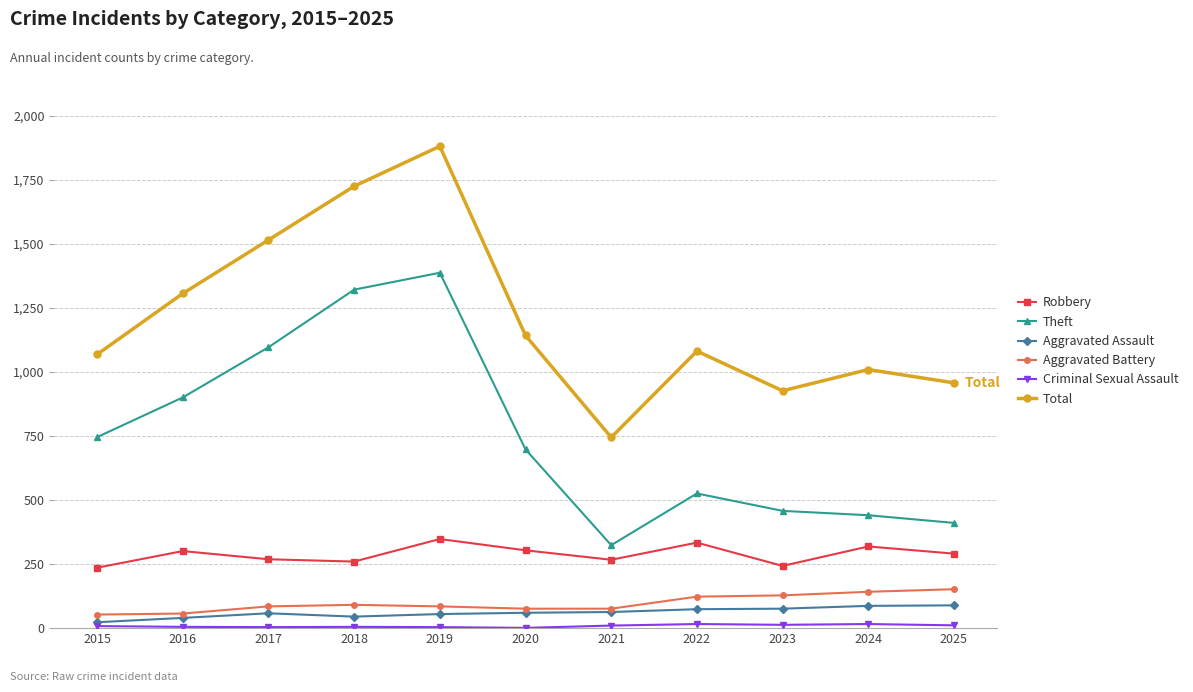

How many lines are shown in the chart?

6